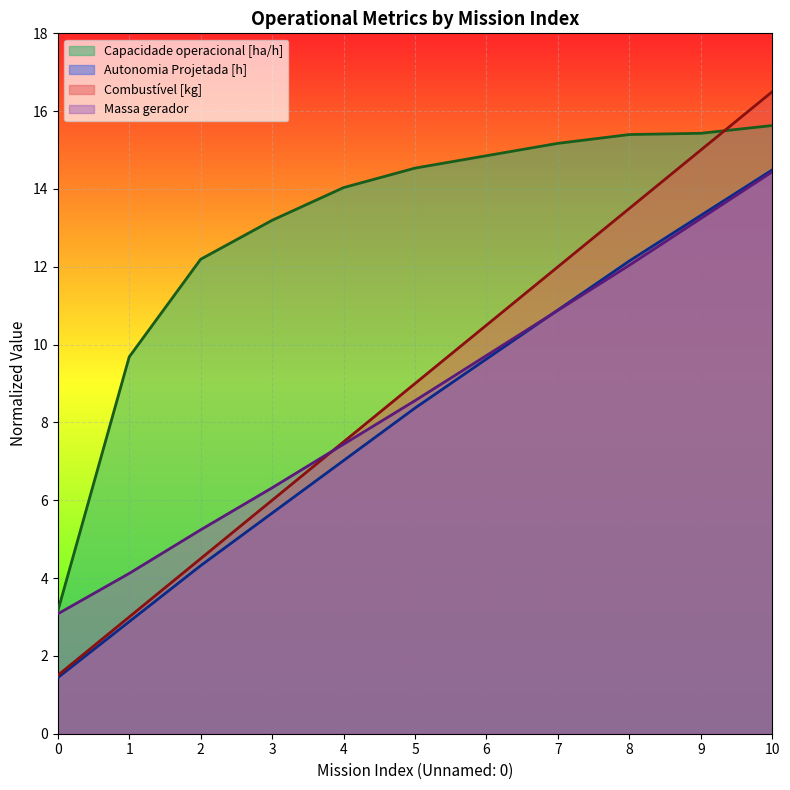

True or false: Combustível [kg] has a value of 4.6 at 1.

False